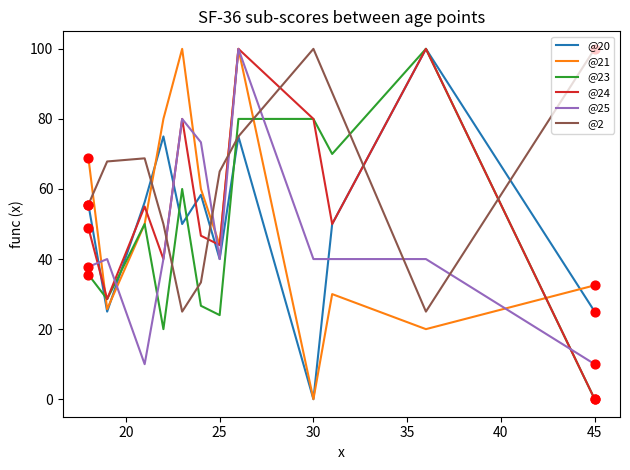

Which series has the largest total across all categories?

@2